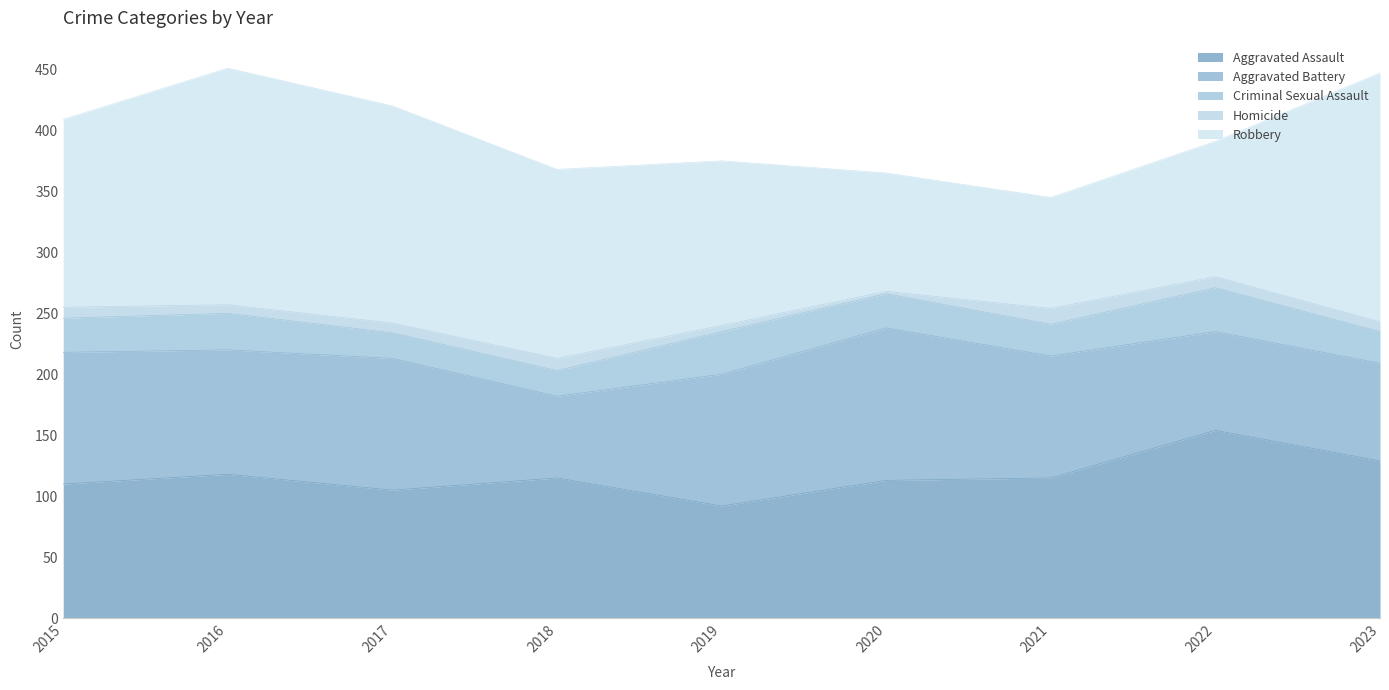

True or false: Criminal Sexual Assault and Aggravated Battery intersect in this chart.

False